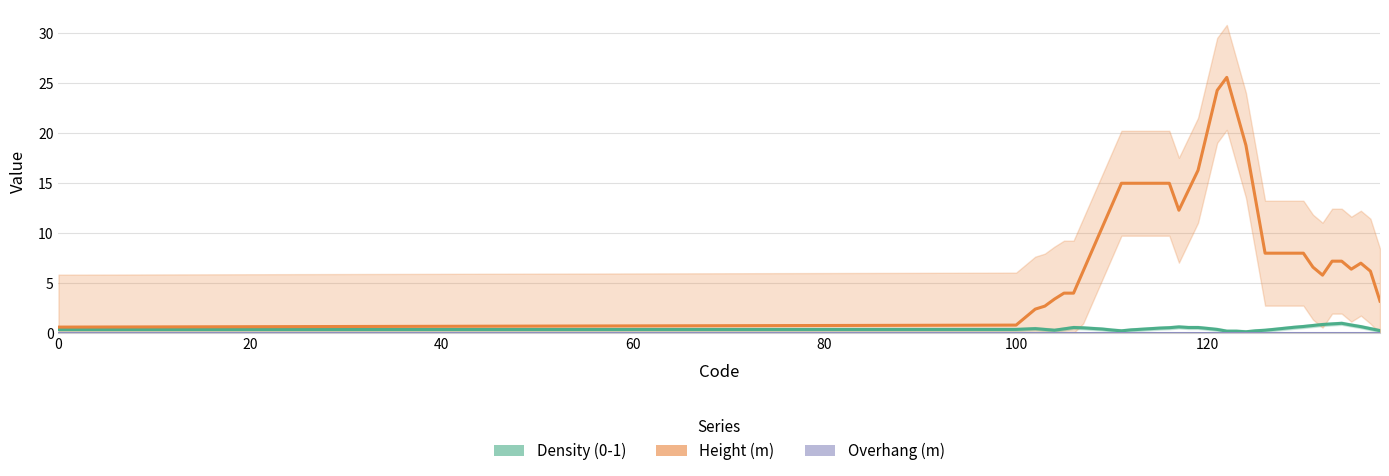

Reading left to right, what are all the values shown in this chart?

Density (0-1): 0.4	0.4	0.4	0.4	0.4	0.3	0.4	0.6	0.5	0.5	0.4	0.3	0.2	0.3	0.4	0.4	0.5	0.5	0.6	0.6	0.6	0.5	0.4	0.2	0.2	0.1	0.2	0.3	0.4	0.5	0.6	0.7	0.8	0.9	0.9	1.0	0.8	0.6	0.4	0.2
Height (m): 0.6	0.8	1.6	2.4	2.7	3.4	4.0	4.0	6.2	8.4	10.6	12.8	15.0	15.0	15.0	15.0	15.0	15.0	12.3	14.3	16.3	20.3	24.3	25.6	22.2	18.8	13.4	8.0	8.0	8.0	8.0	8.0	6.6	5.8	7.2	7.2	6.4	7.0	6.2	3.2
Overhang (m): 0.0	0.0	0.0	0.0	0.0	0.0	0.0	0.0	0.0	0.0	0.0	0.0	0.0	0.0	0.0	0.0	0.0	0.0	0.0	0.0	0.0	0.0	0.0	0.0	0.0	0.0	0.0	0.0	0.0	0.0	0.0	0.0	0.0	0.0	0.0	0.0	0.0	0.0	0.0	0.0